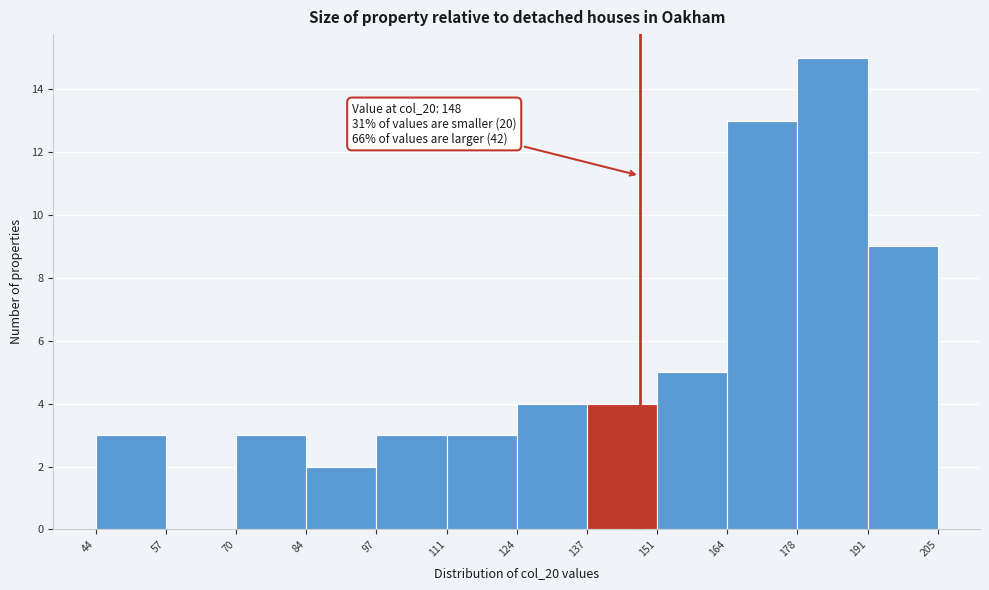

Over which range of the x-axis is the bar tallest?

178 to 191